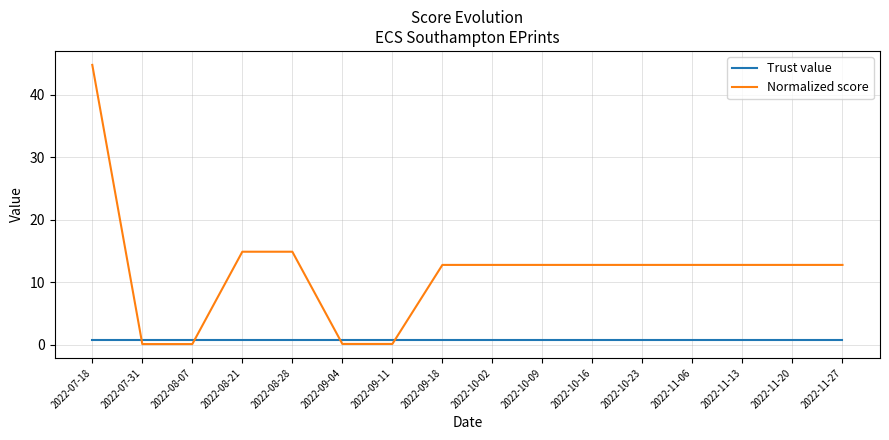

Reading right to left, what are all the values shown in this chart?

Trust value: 2022-11-27=0.8	2022-11-20=0.8	2022-11-13=0.8	2022-11-06=0.8	2022-10-23=0.8	2022-10-16=0.8	2022-10-09=0.8	2022-10-02=0.8	2022-09-18=0.8	2022-09-11=0.8	2022-09-04=0.8	2022-08-28=0.8	2022-08-21=0.8	2022-08-07=0.8	2022-07-31=0.8	2022-07-18=0.8
Normalized score: 2022-11-27=12.8	2022-11-20=12.8	2022-11-13=12.8	2022-11-06=12.8	2022-10-23=12.8	2022-10-16=12.8	2022-10-09=12.8	2022-10-02=12.8	2022-09-18=12.8	2022-09-11=0.1	2022-09-04=0.1	2022-08-28=14.9	2022-08-21=14.9	2022-08-07=0.1	2022-07-31=0.1	2022-07-18=44.7